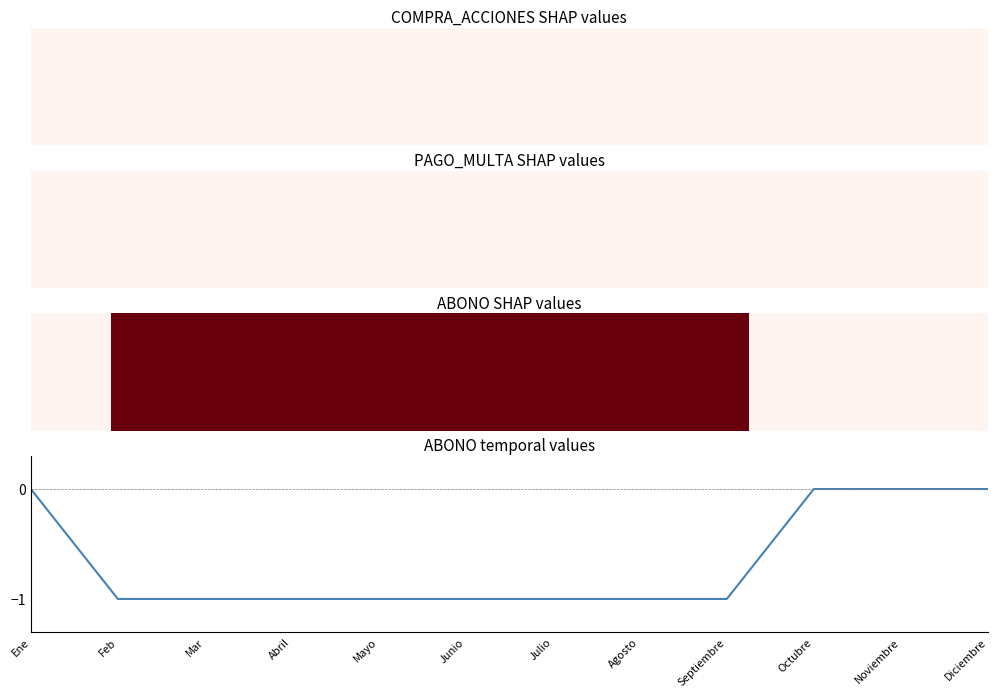

Between Julio and Octubre, which is larger?

Octubre